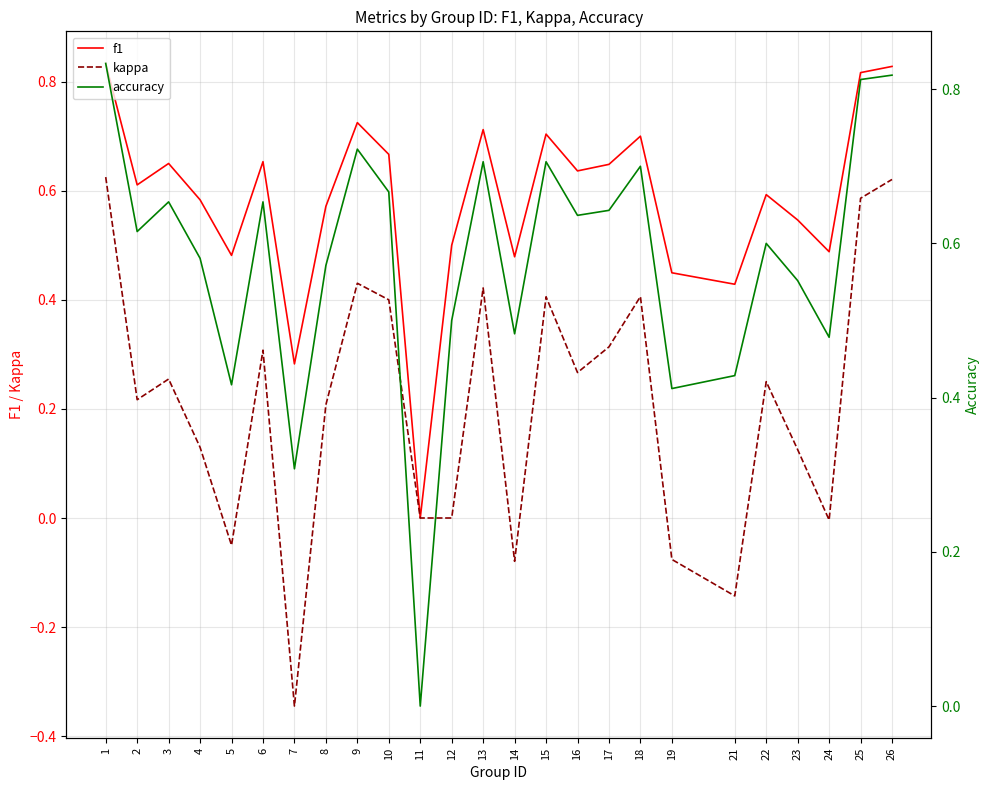

What are all the series names shown in the legend?

f1, kappa, accuracy